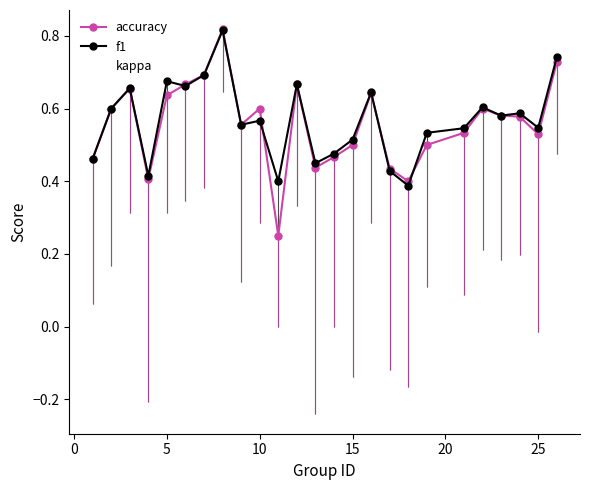

In accuracy, how many points are higher than both neighbors (excluding endpoints)?

6